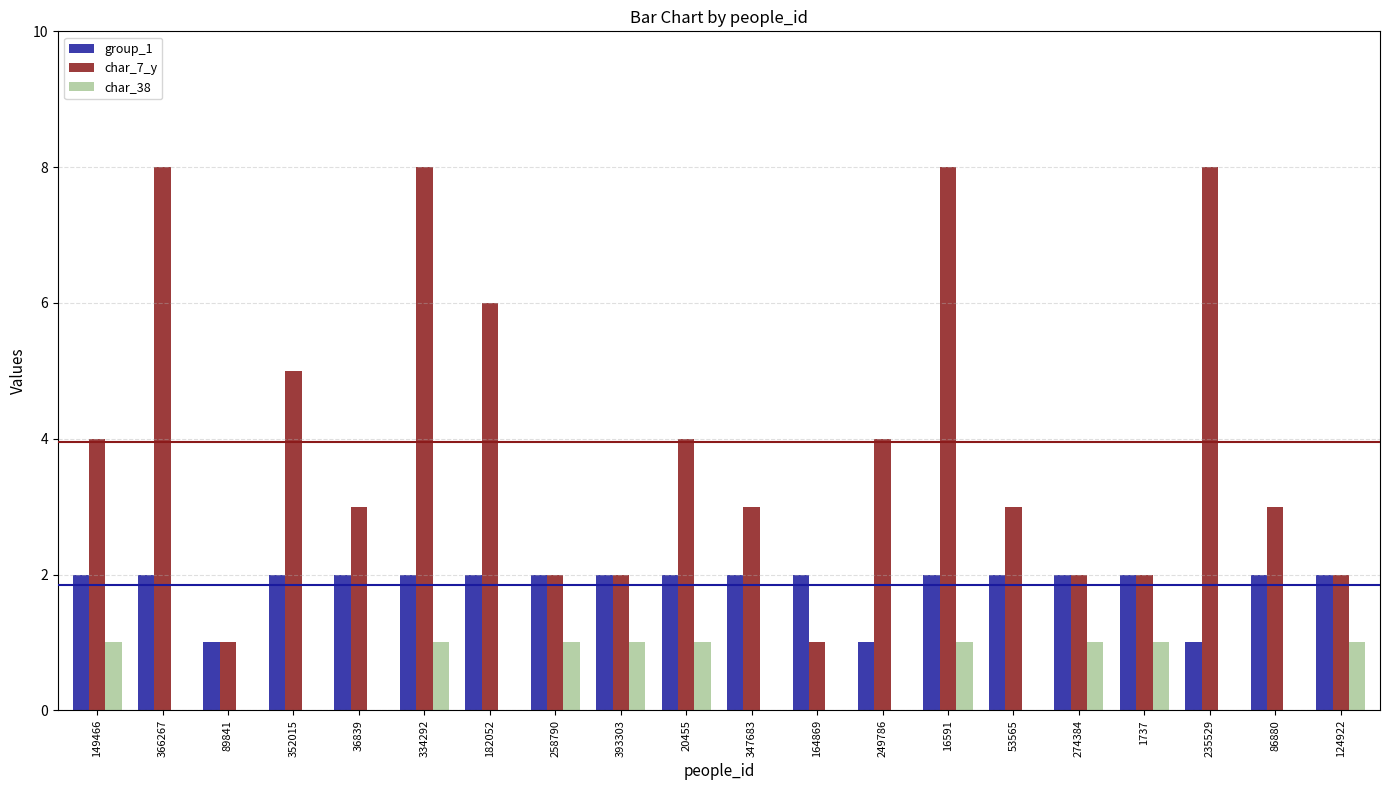

Is the value of char_7_y at 258790 greater than the value of char_38 at 89841?

Yes